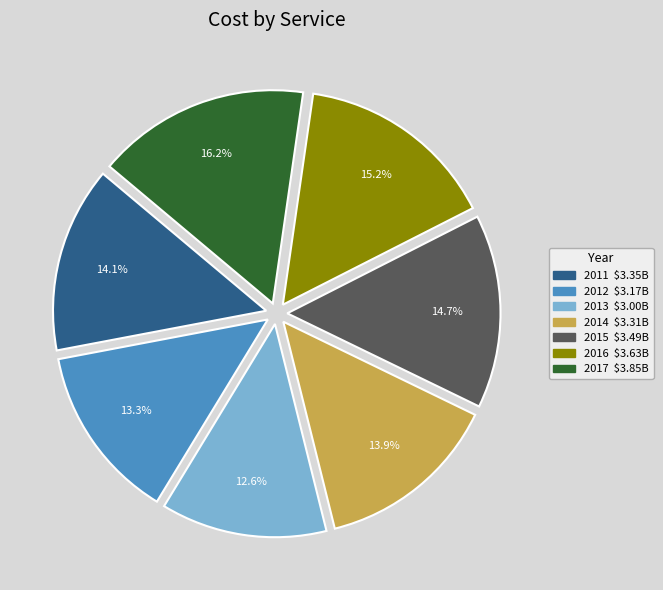

Is 2017 the majority of the pie?

No